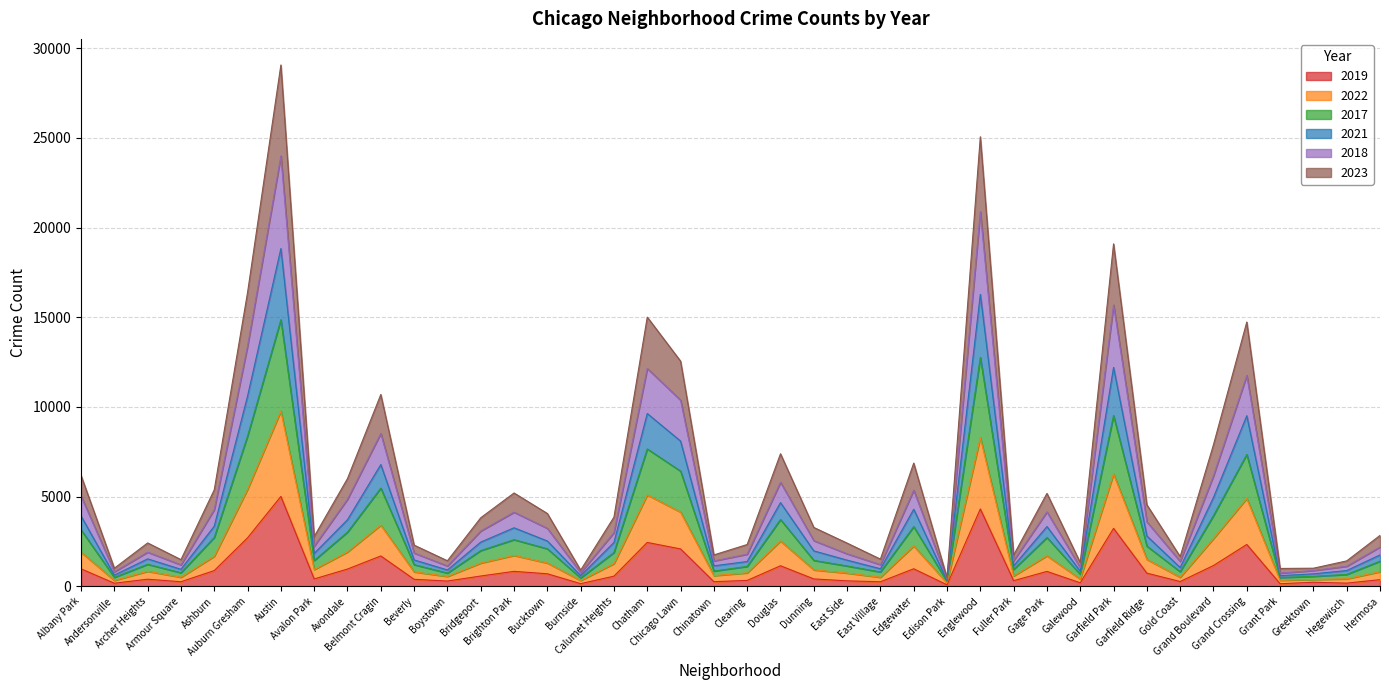

In 2022, how many points are higher than both neighbors (excluding endpoints)?

11